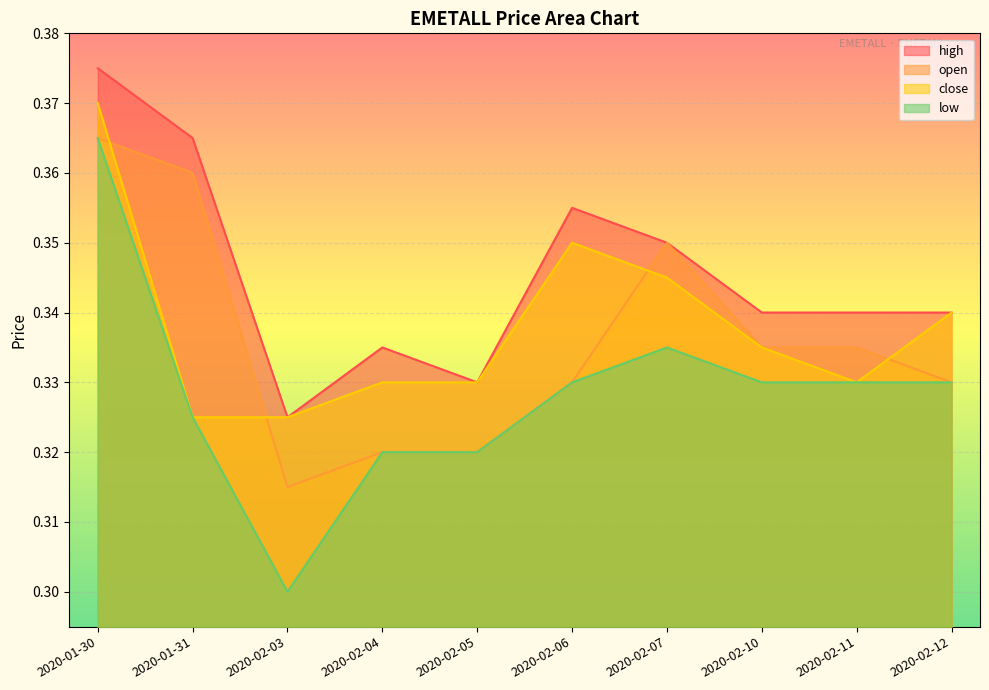

Where is the first local maximum for low?

2020-02-07